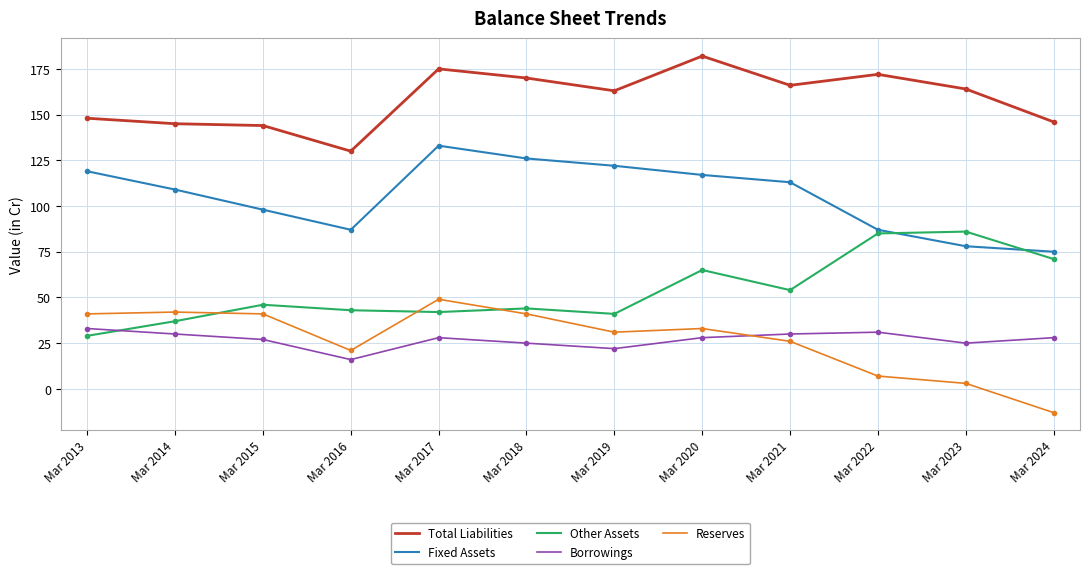

What is the difference between the maximum and minimum values in the Other Assets series?

57